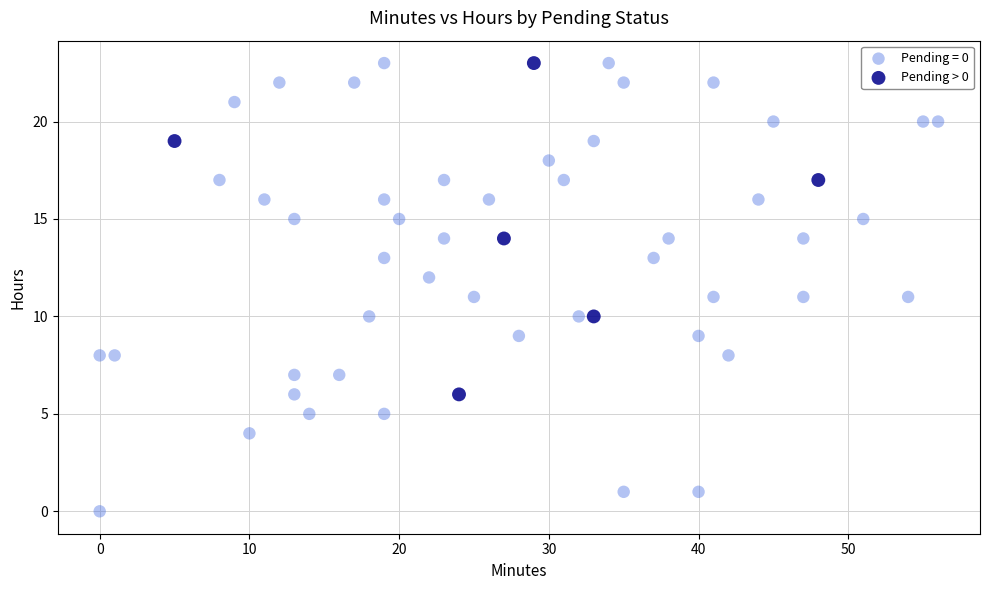

Which series reaches the minimum Y coordinate?

Pending = 0